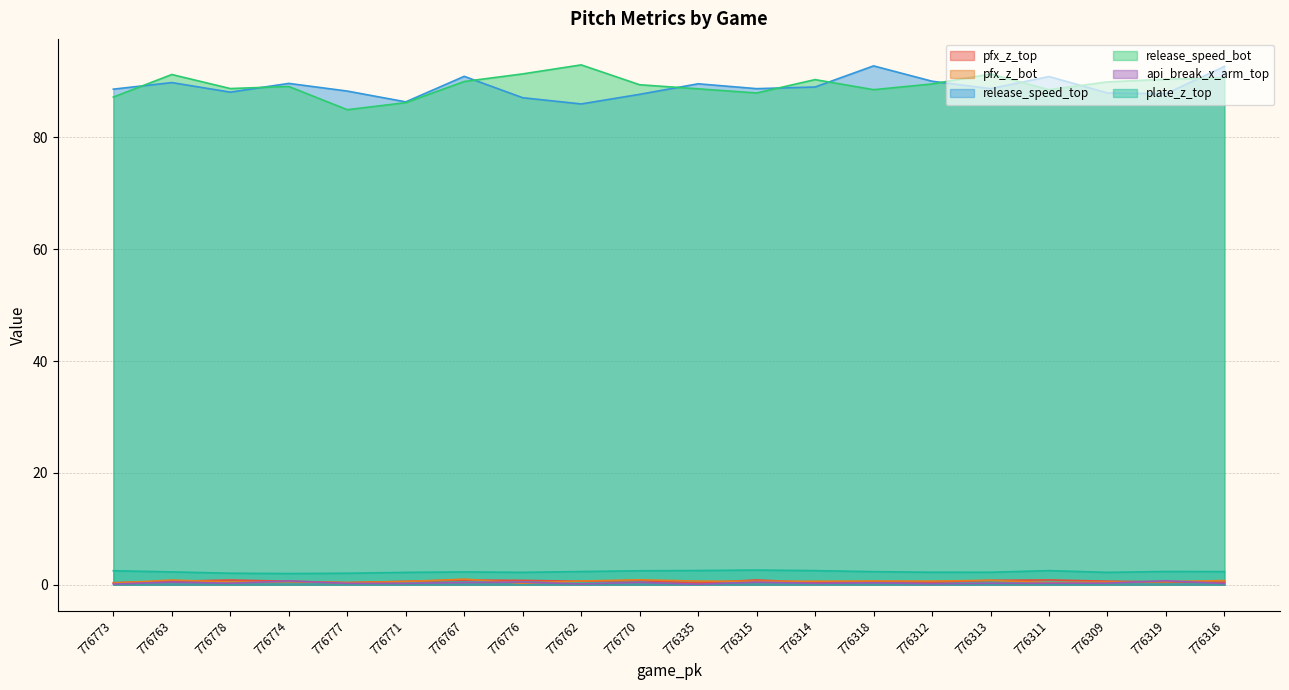

Which category has the lowest value across all series?

776335